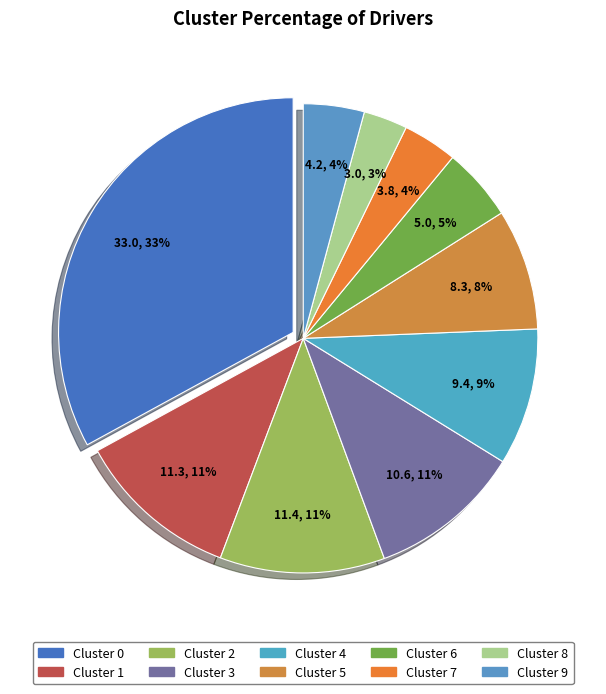

What percentage is the Cluster 4 slice, to the nearest percent?

9%